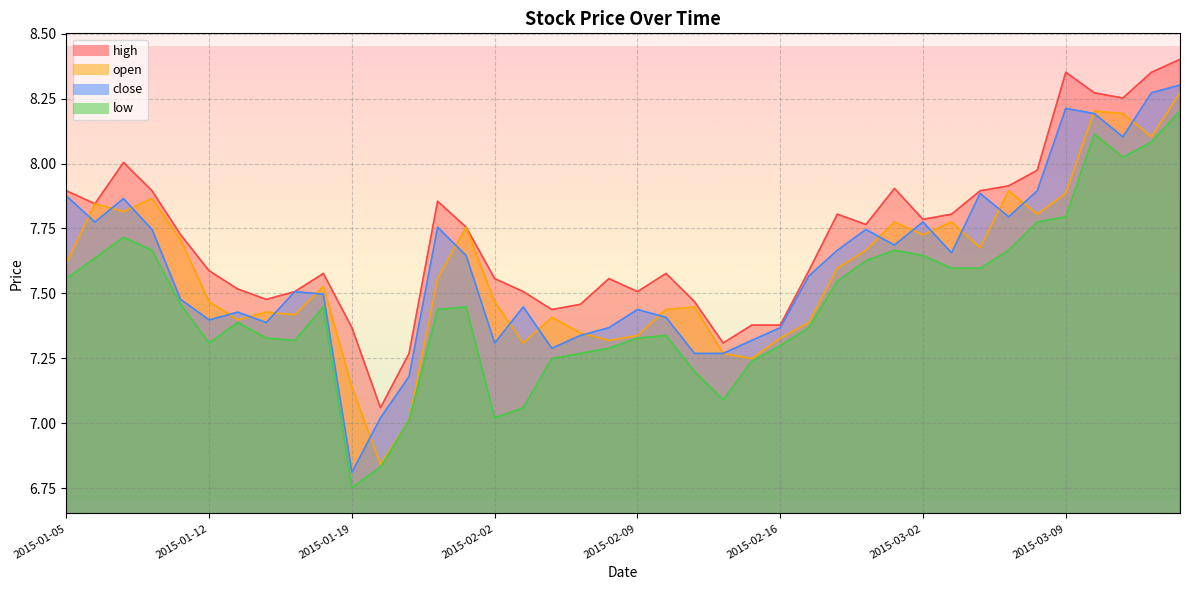

Where does the open series first go above 7?

2015-01-05